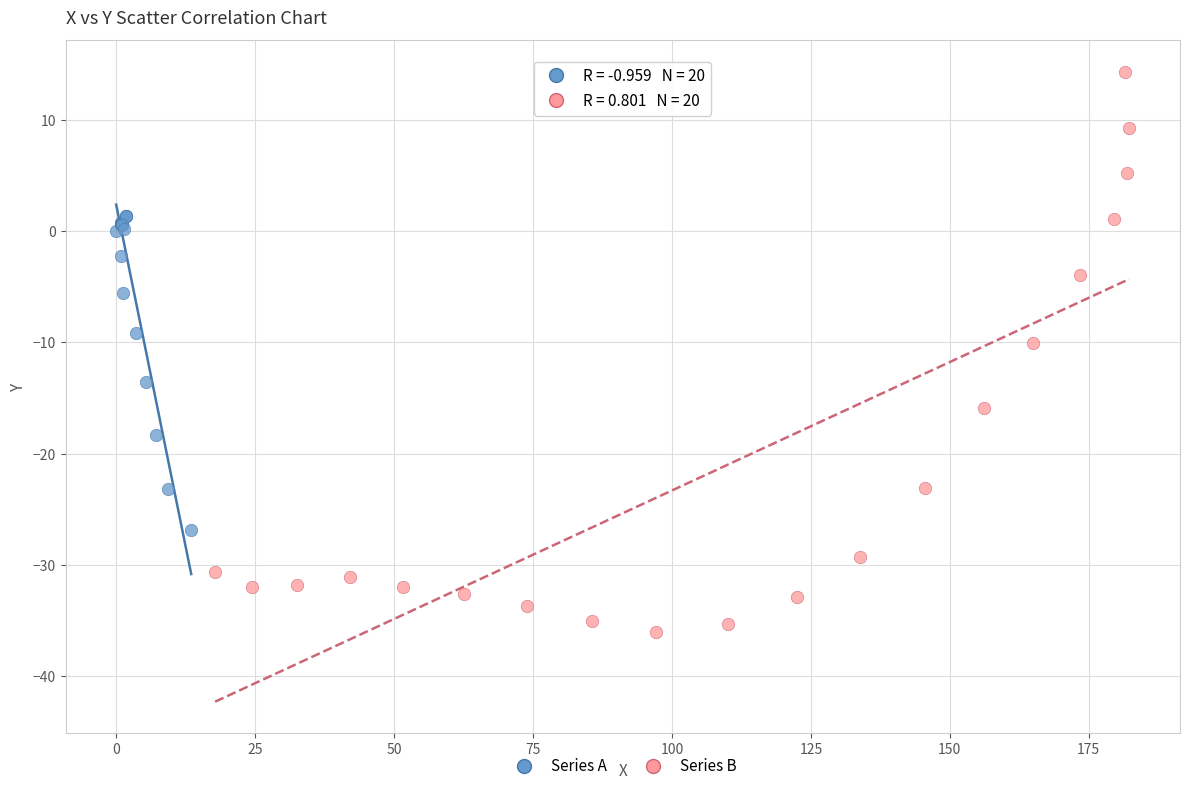

What are all the series names shown in the legend?

Series A, Series B